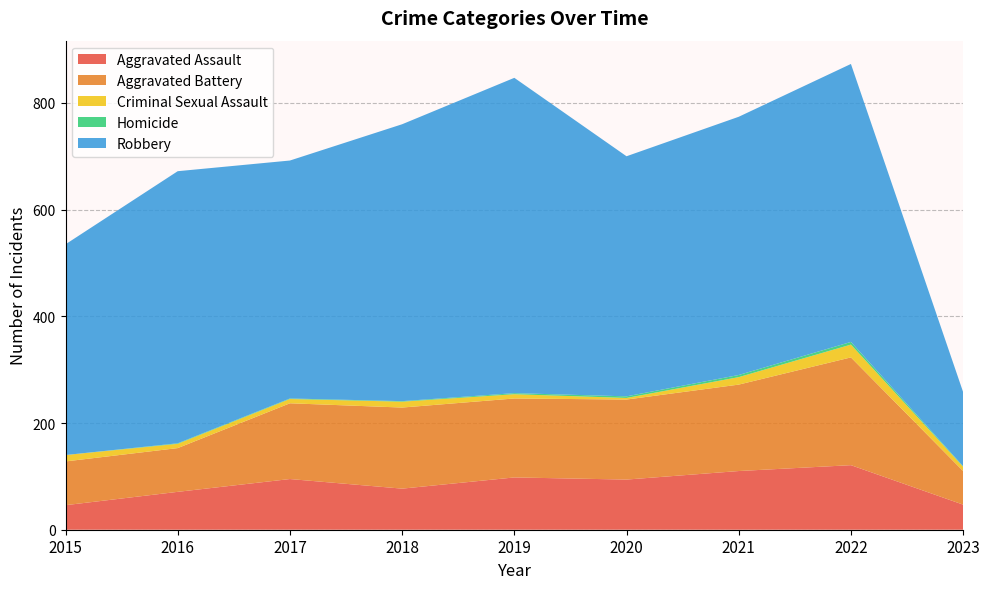

Reading left to right, transcribe all the data shown in this chart.

Aggravated Assault: 46	71	95	77	98	94	110	121	47
Aggravated Battery: 82	82	142	152	148	150	162	202	63
Criminal Sexual Assault: 12	8	8	11	8	3	14	24	8
Homicide: 0	1	1	1	2	3	4	5	1
Robbery: 395	510	446	519	591	450	484	521	139